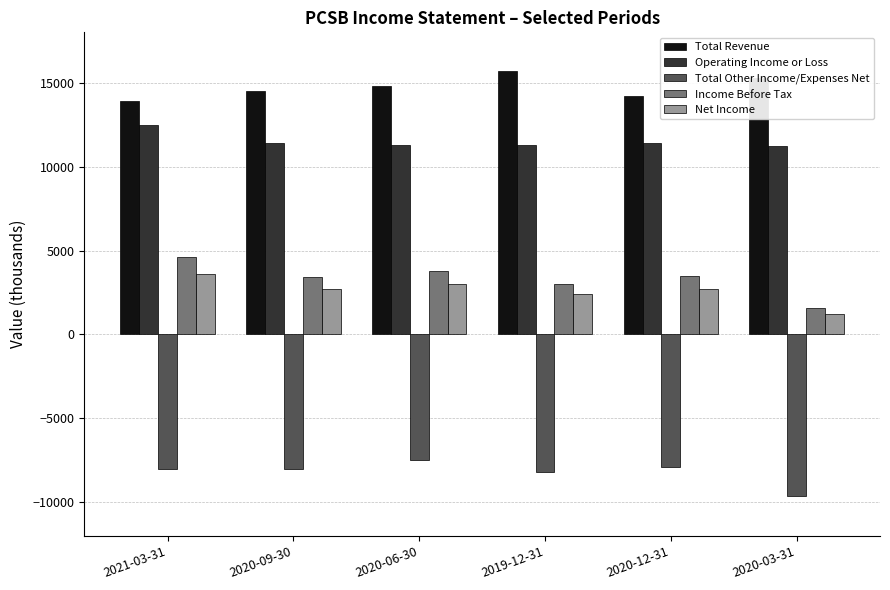

Rank the series by their maximum value, from lowest to highest.

Total Other Income/Expenses Net, Net Income, Income Before Tax, Operating Income or Loss, Total Revenue